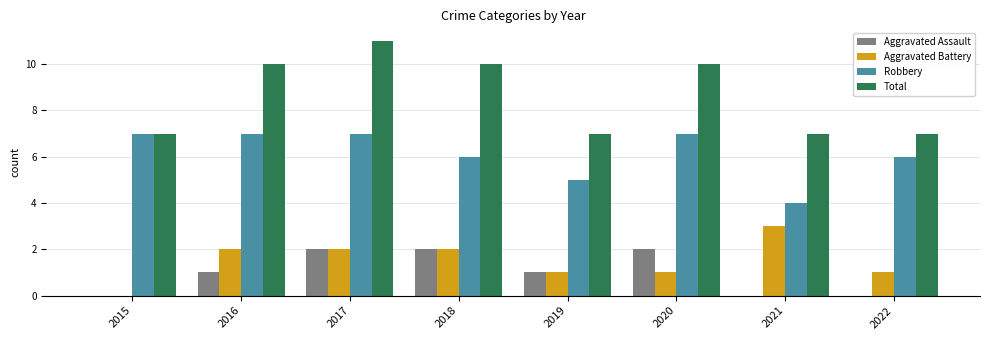

Which series has the largest range (max minus min)?

Total